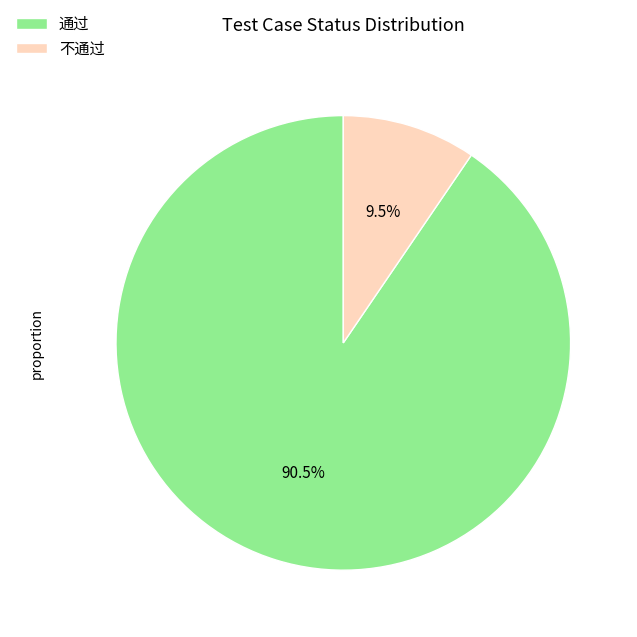

How many segments does this pie chart have?

2